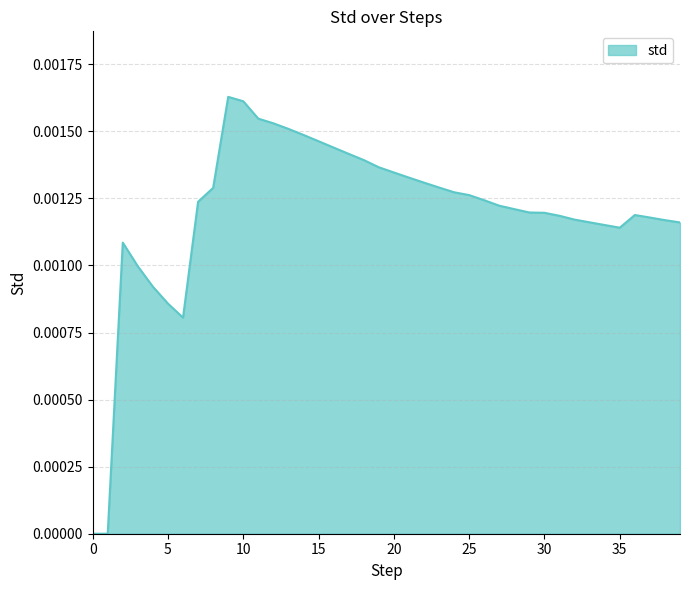

List the labels in order of value, largest first.

9, 10, 11, 12, 13, 14, 15, 16, 17, 18, 19, 20, 21, 22, 23, 8, 24, 25, 26, 7, 27, 28, 29, 30, 36, 31, 37, 32, 38, 33, 39, 34, 35, 2, 3, 4, 5, 6, 0, 1